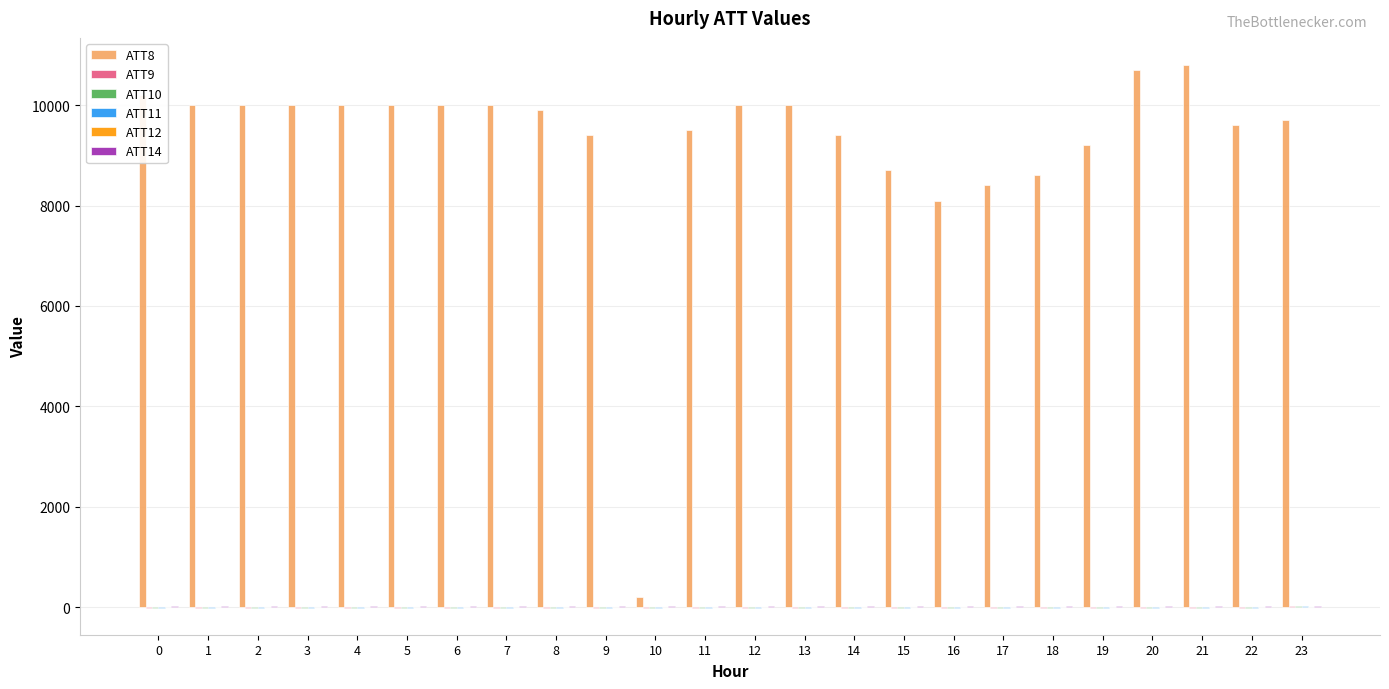

The value of ATT8 at 9 is 12489.2. True or false?

False